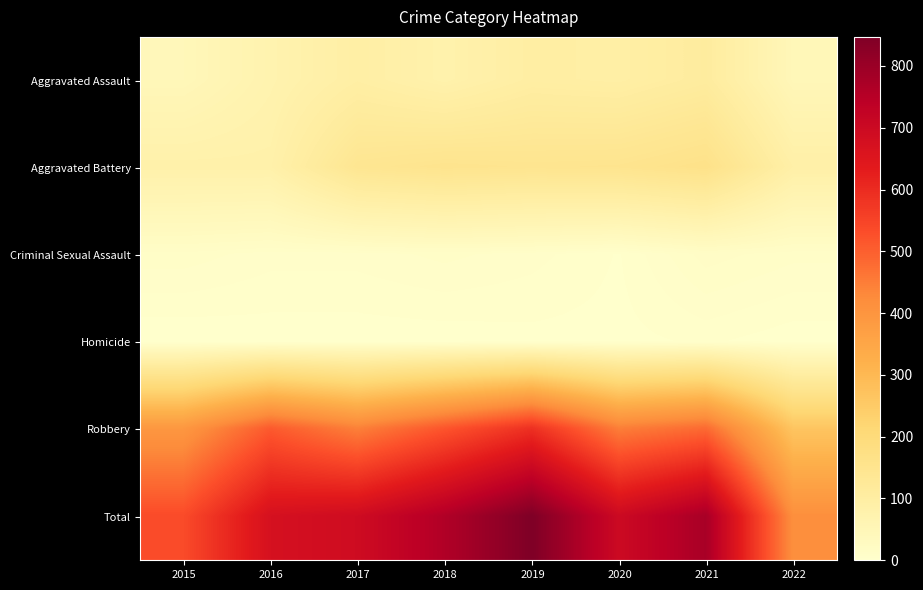

What is the greatest value displayed?

847